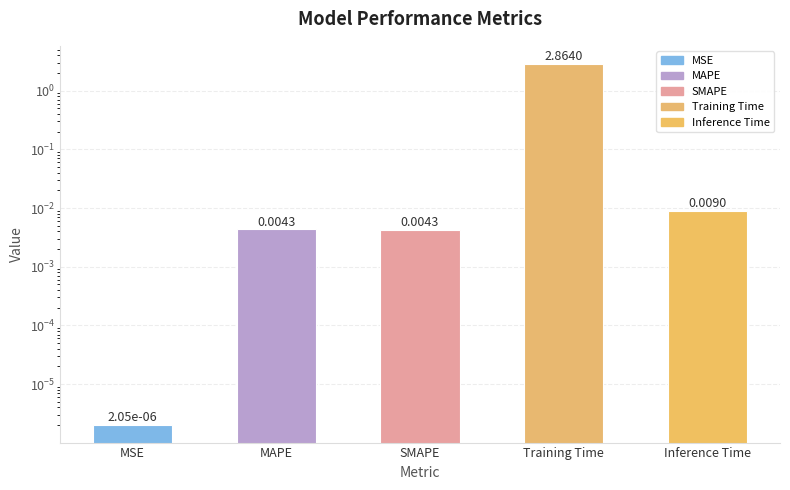

Is it true that the value at MAPE is 0.0?

True